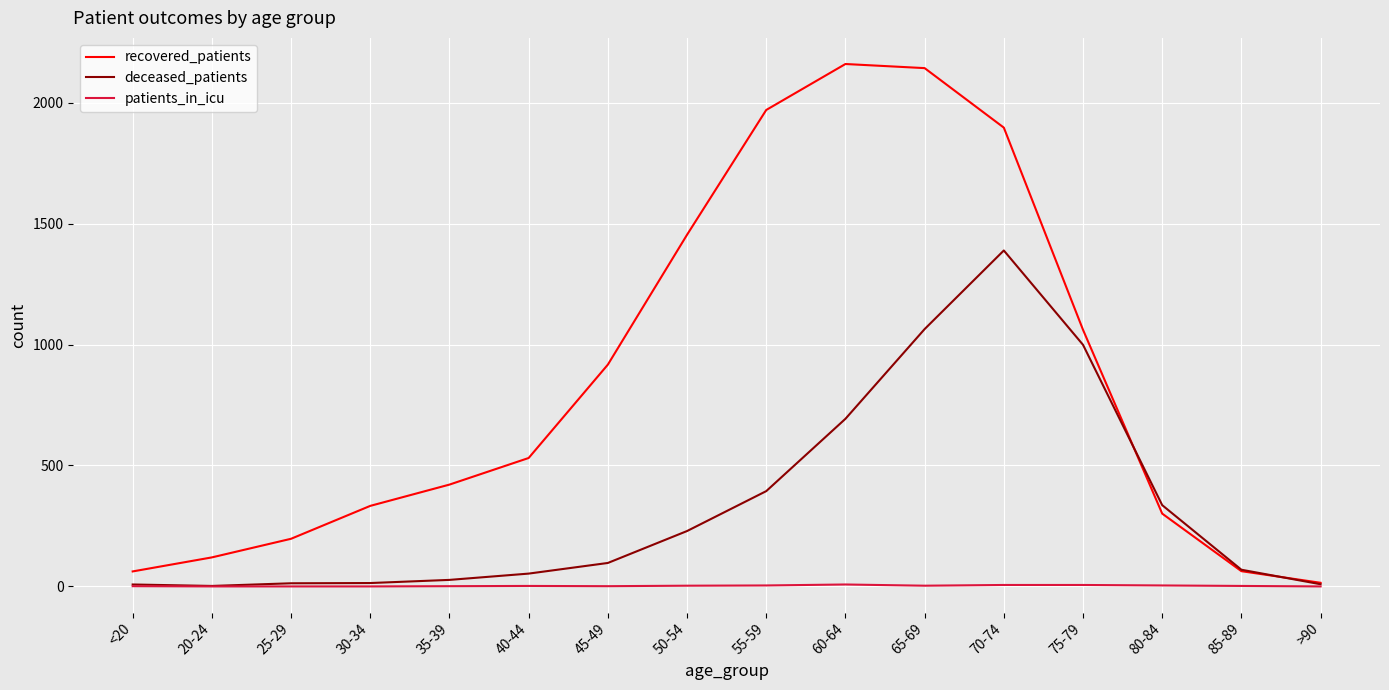

Is it true that recovered_patients equals 15 at >90?

True